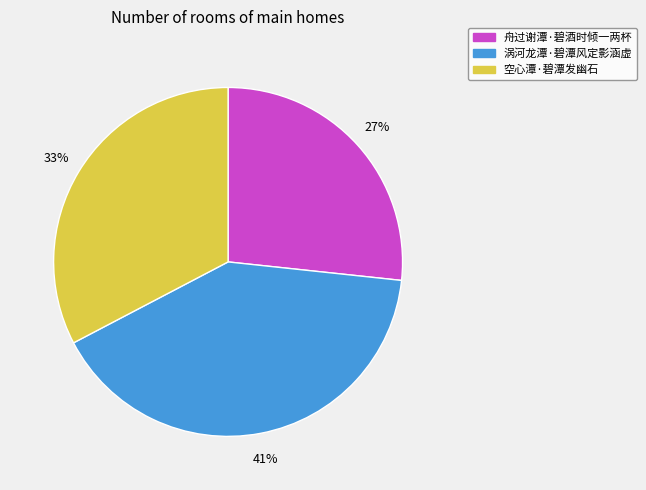

Is it true that 空心潭·碧潭发幽石 is 27% of the pie?

False